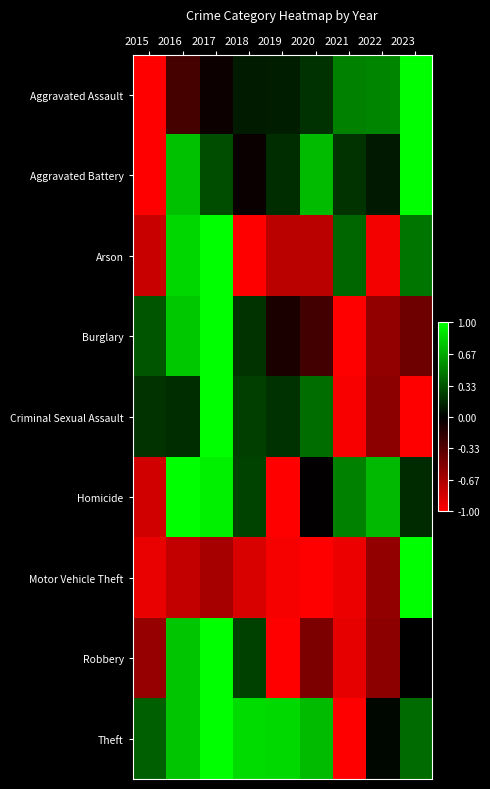

Which series changed the most between 2017 and 2018?

Arson